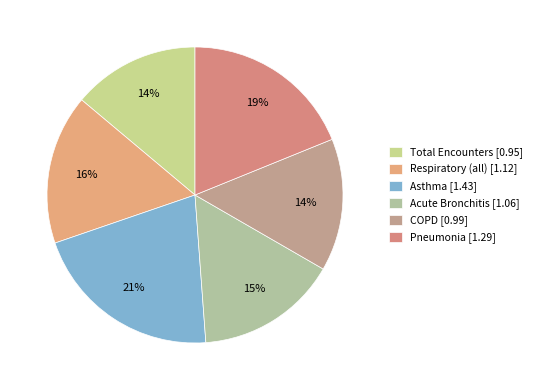

What is the smallest slice in the pie chart?

Total Encounters